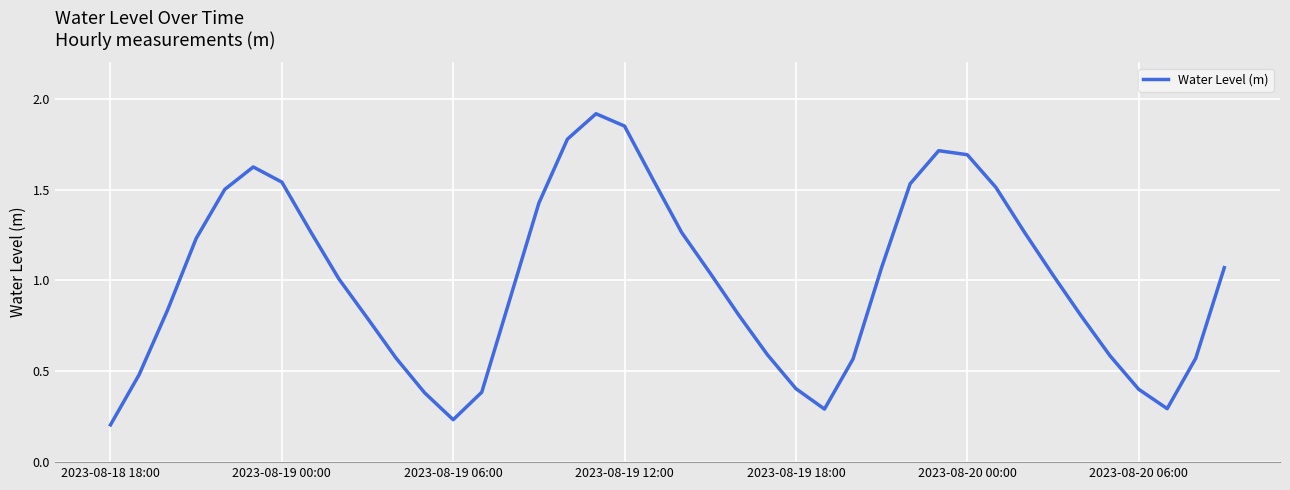

What is the maximum value shown in the chart?

1.9